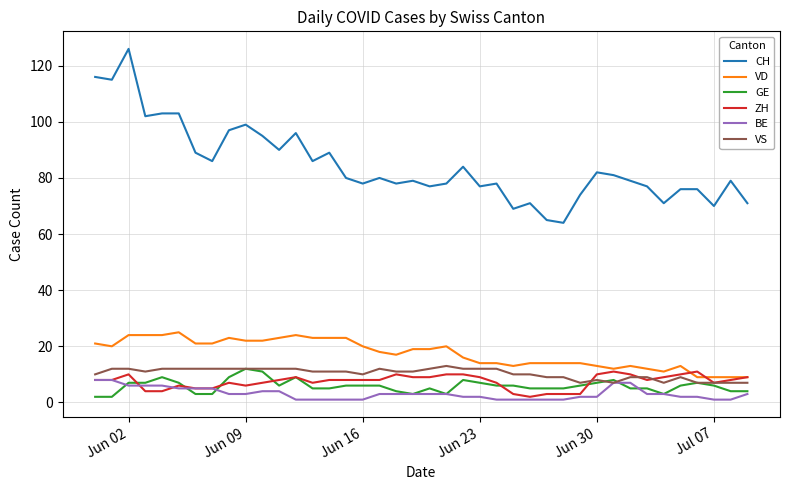

How many lines are shown in the chart?

6